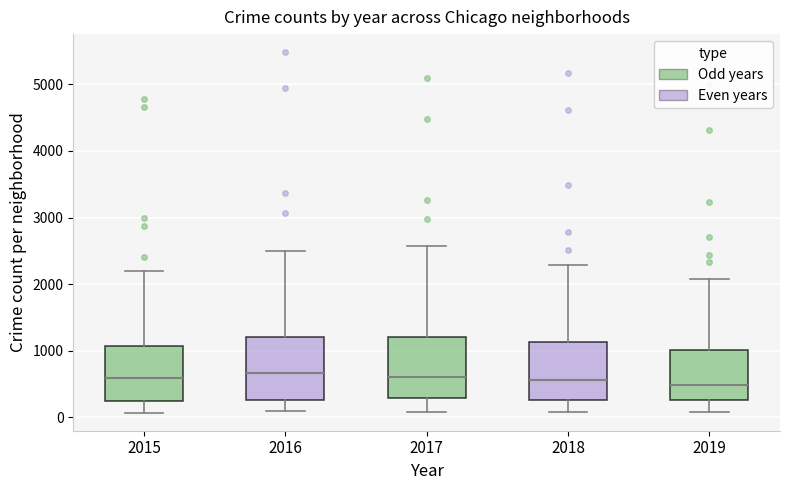

Reading left to right, read every box against the y-axis: the position of its median line, the range the box covers, and the ends of its whiskers. The values are not printed on the chart, so give them approximately, as read against the axis.

2015: median 600, box 300 to 1100, whiskers 100 to 2200
2016: median 700, box 300 to 1200, whiskers 100 to 2500
2017: median 600, box 300 to 1200, whiskers 100 to 2600
2018: median 600, box 300 to 1100, whiskers 100 to 2300
2019: median 500, box 300 to 1000, whiskers 100 to 2100